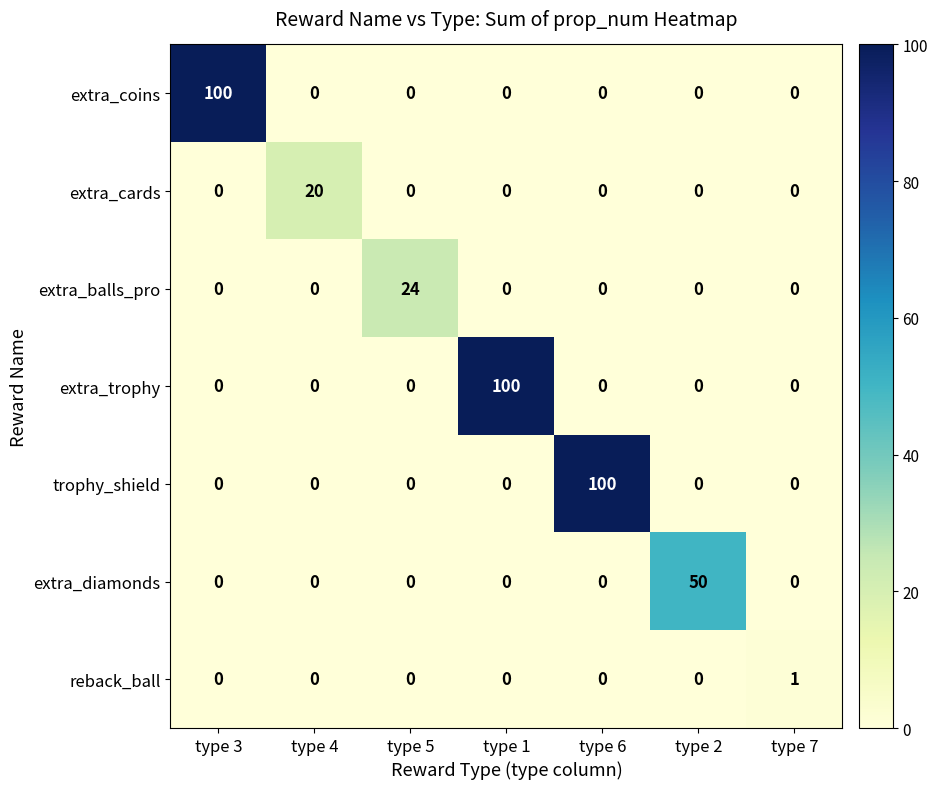

Is the value of trophy_shield at type 3 greater than the value of reback_ball at type 7?

No